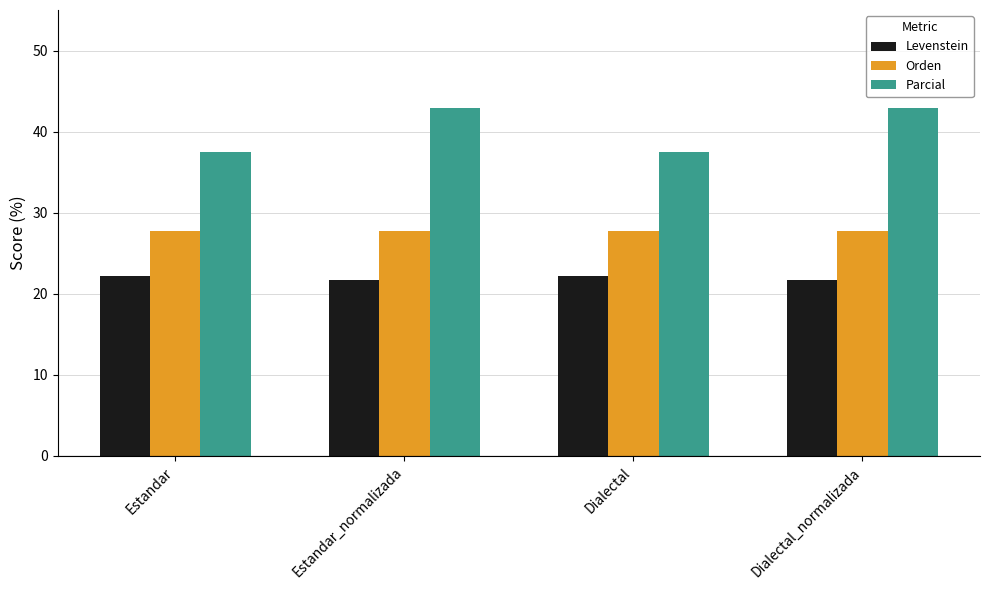

Which series has the largest total across all categories?

Parcial